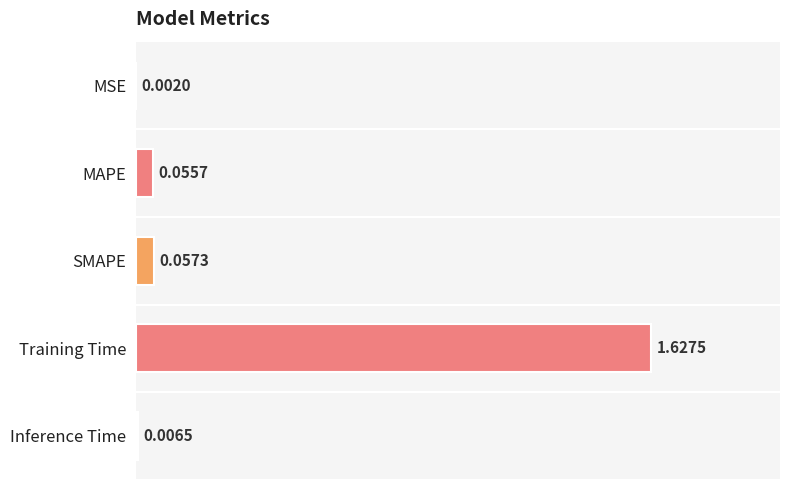

What is the average value?

0.3